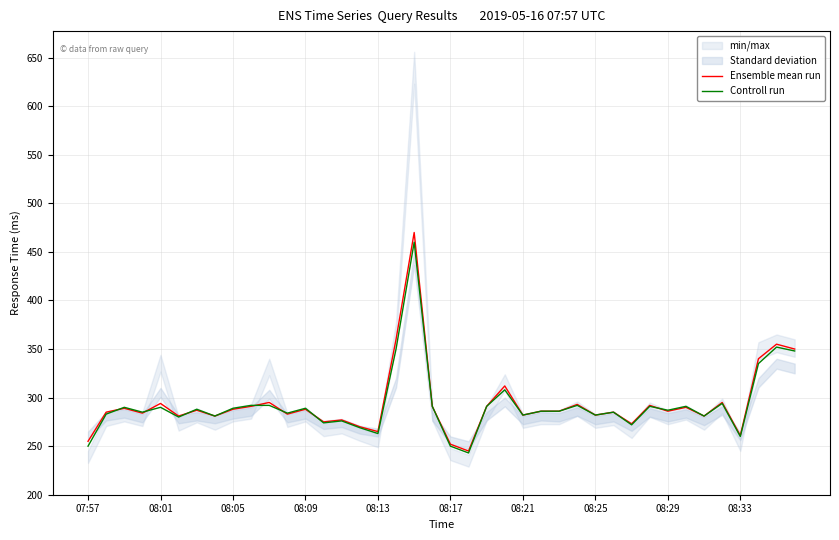

Rank the series by their average value, from highest to lowest.

Ensemble mean run, Controll run